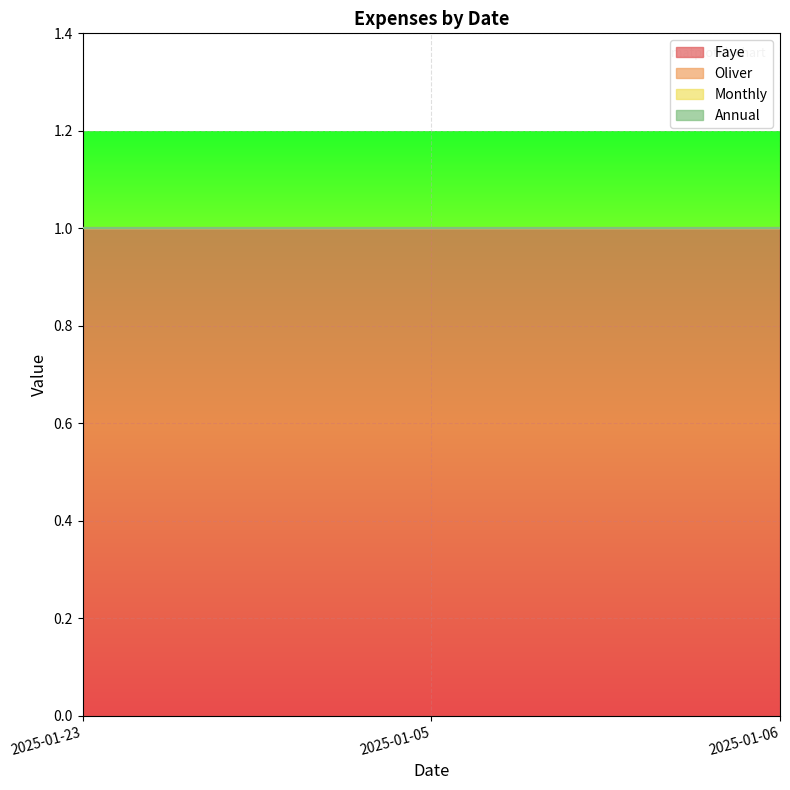

The value of Oliver at 2025-01-05 is 0. True or false?

True